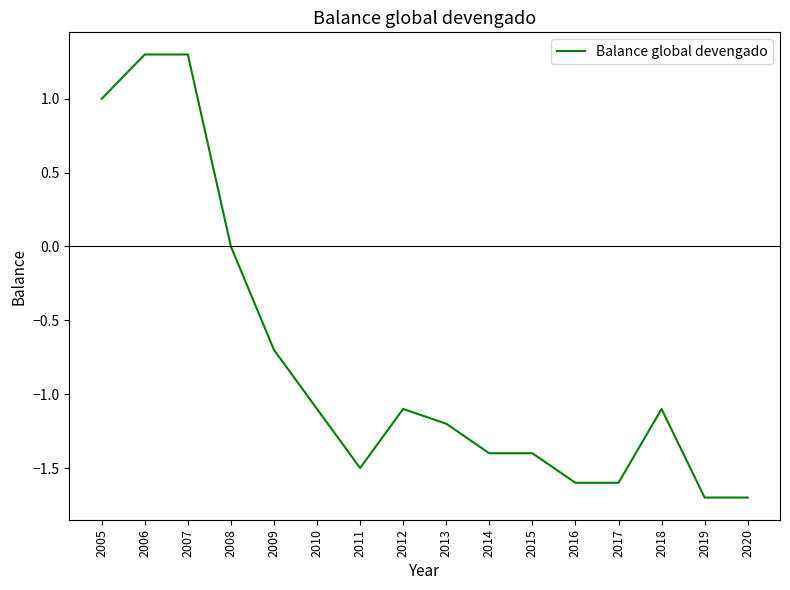

What value does the data have at 2009?

-0.7